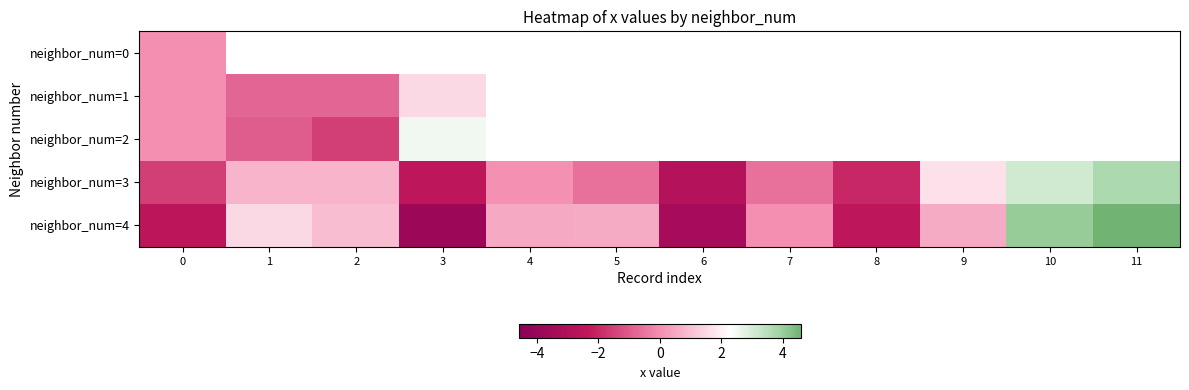

At 3, list the series in order from largest to smallest.

neighbor_num=0, neighbor_num=2, neighbor_num=1, neighbor_num=3, neighbor_num=4